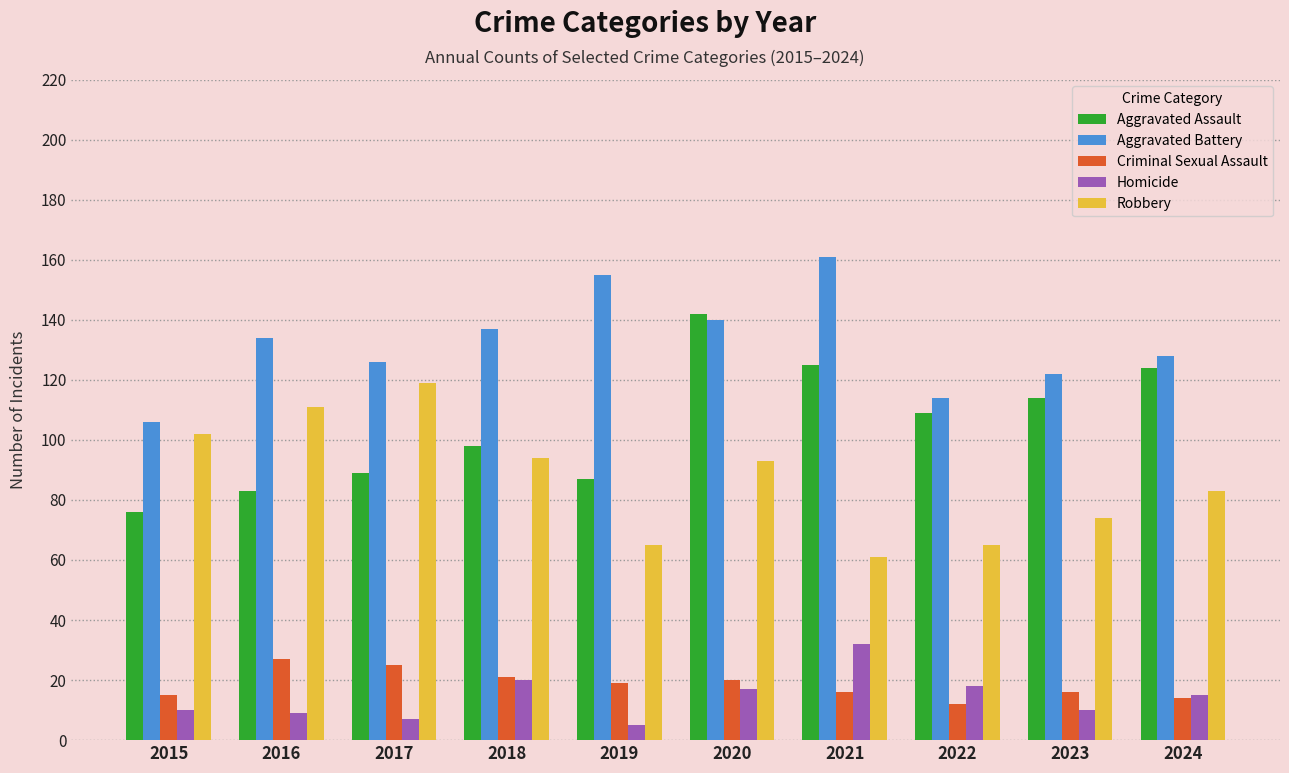

How many bars are there in total?

50